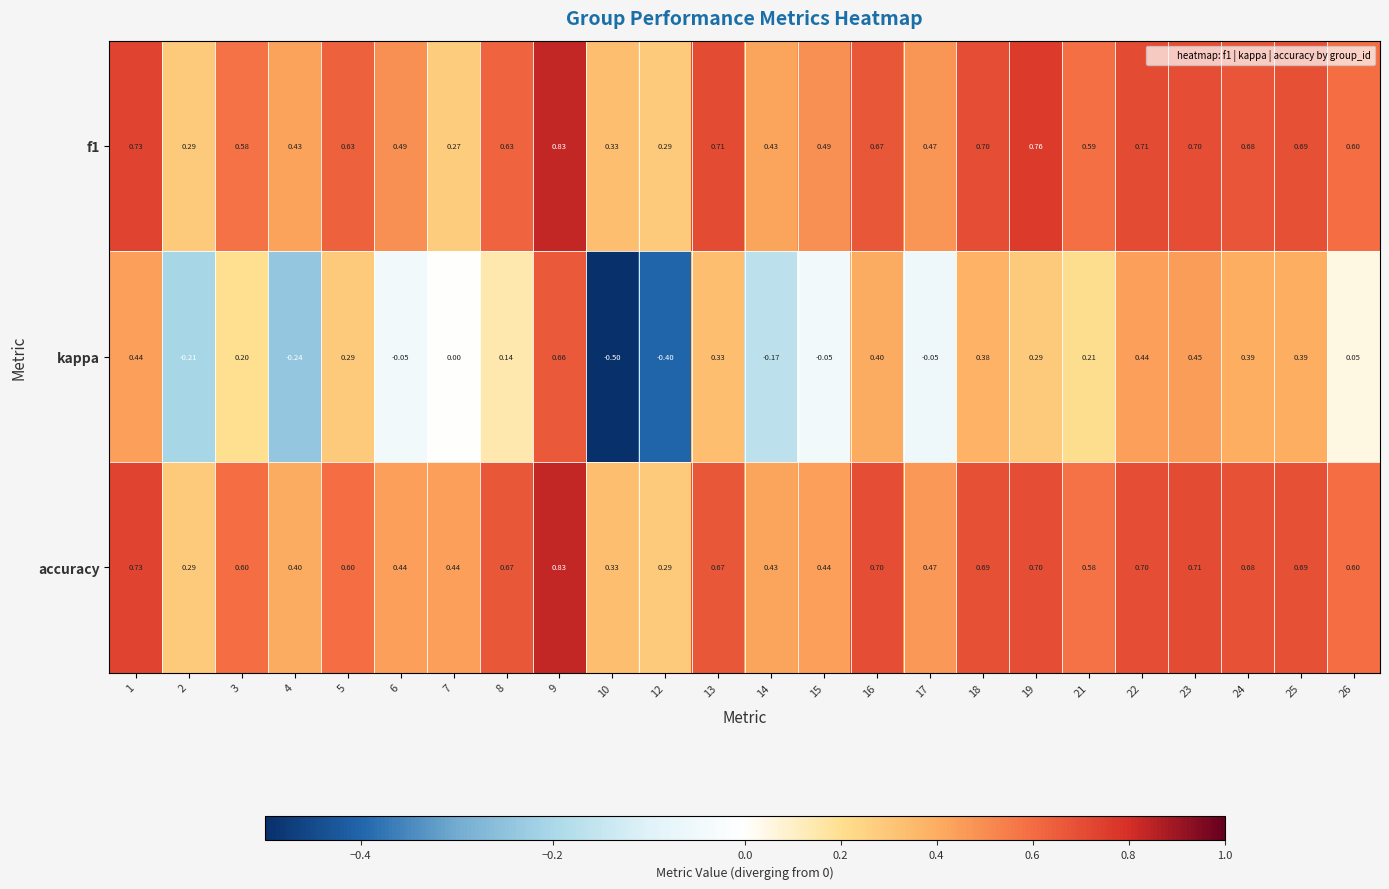

Which series has the largest range (max minus min)?

kappa